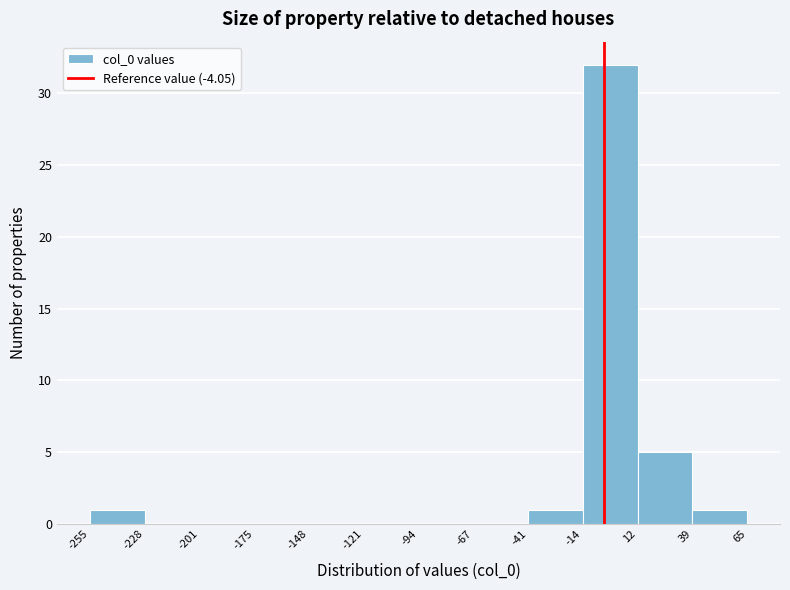

What is the height of the bar covering -255 to -228 on the x-axis? The values are not printed on the chart, so give them approximately, as read against the axis.

1